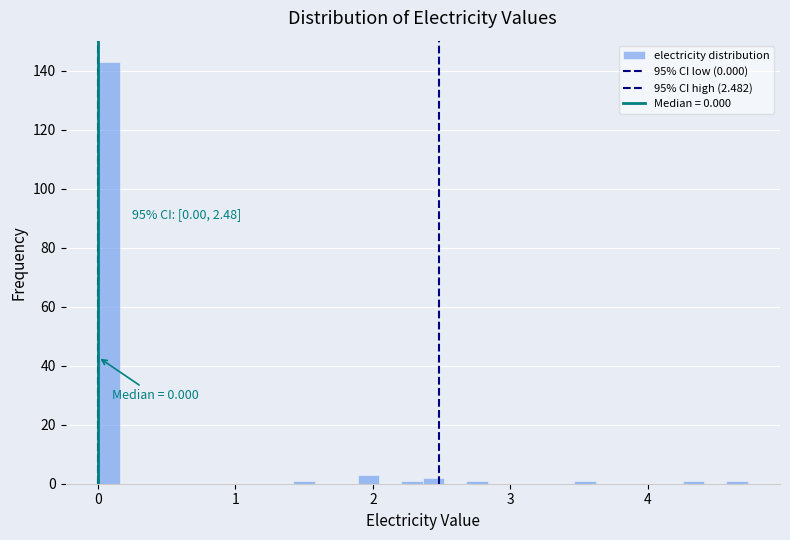

Read against the x-axis, roughly where is the centre of the tallest bar?

0.1